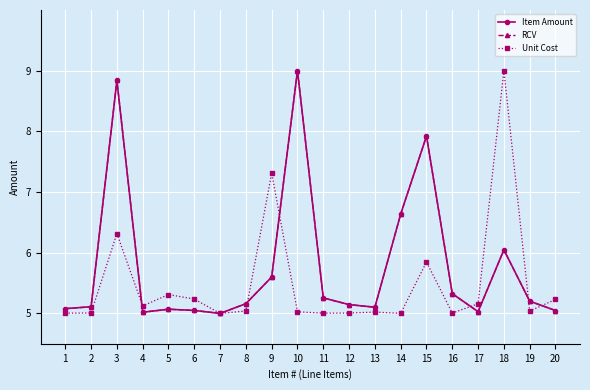

What is the total value across all series at 13?

15.2